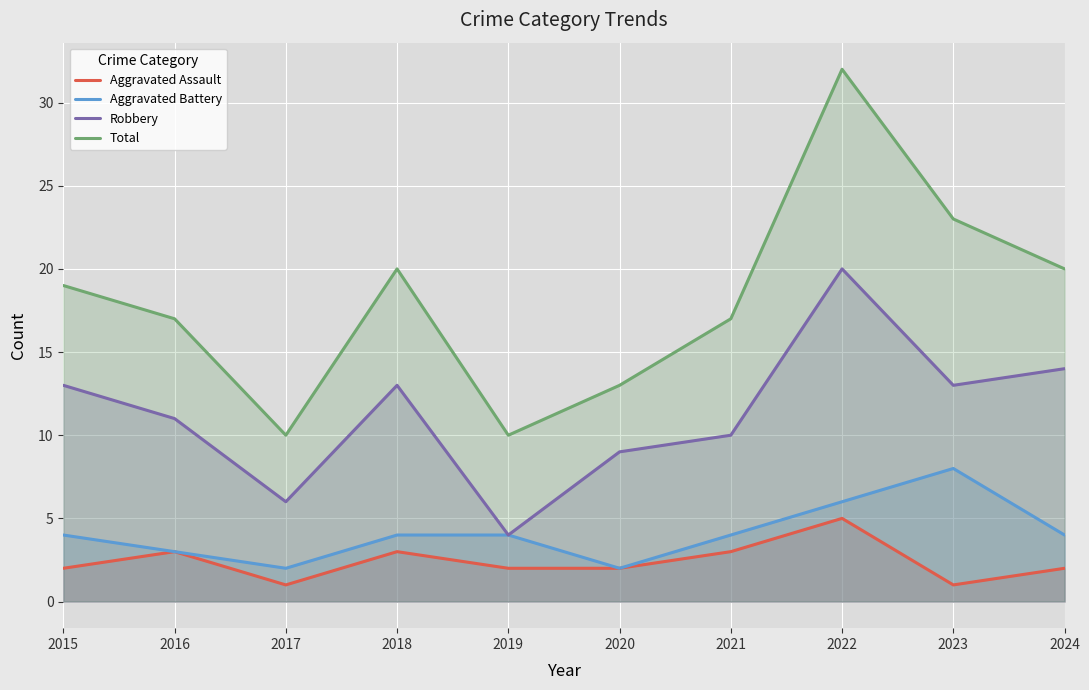

Which series has the largest total across all categories?

Total